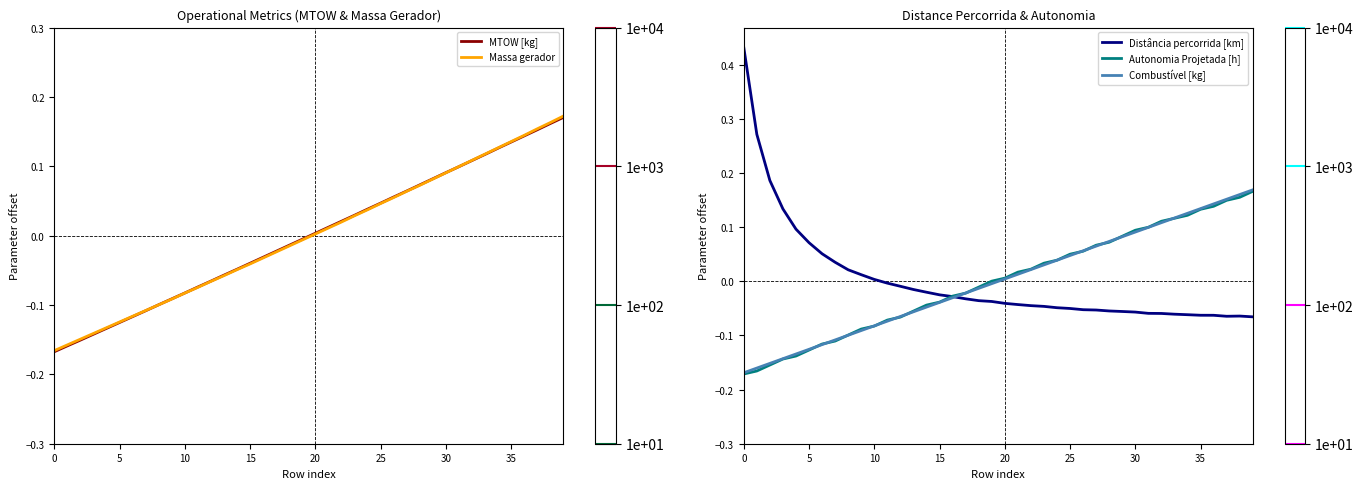

What is the label of the 31st point from the right?

9